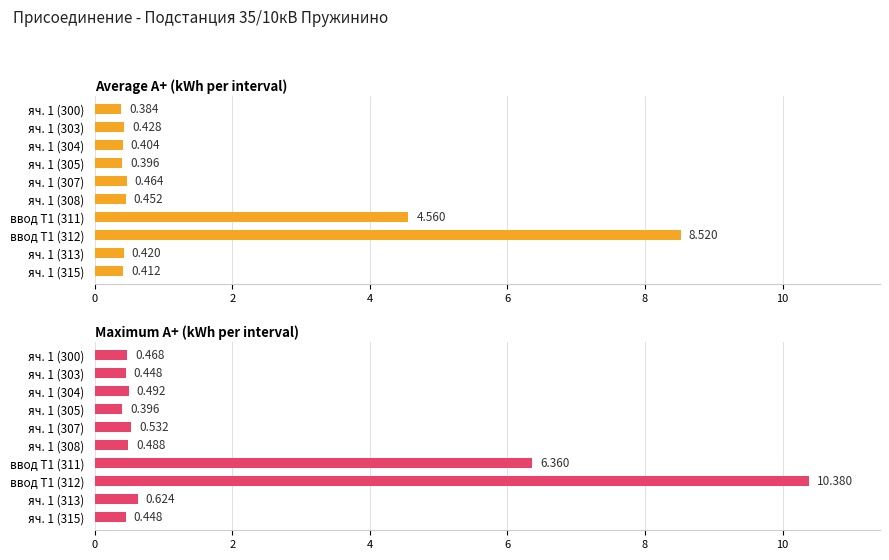

What is the difference between the second highest and minimum values in the Maximum A+ (kWh per interval) series?

6.0